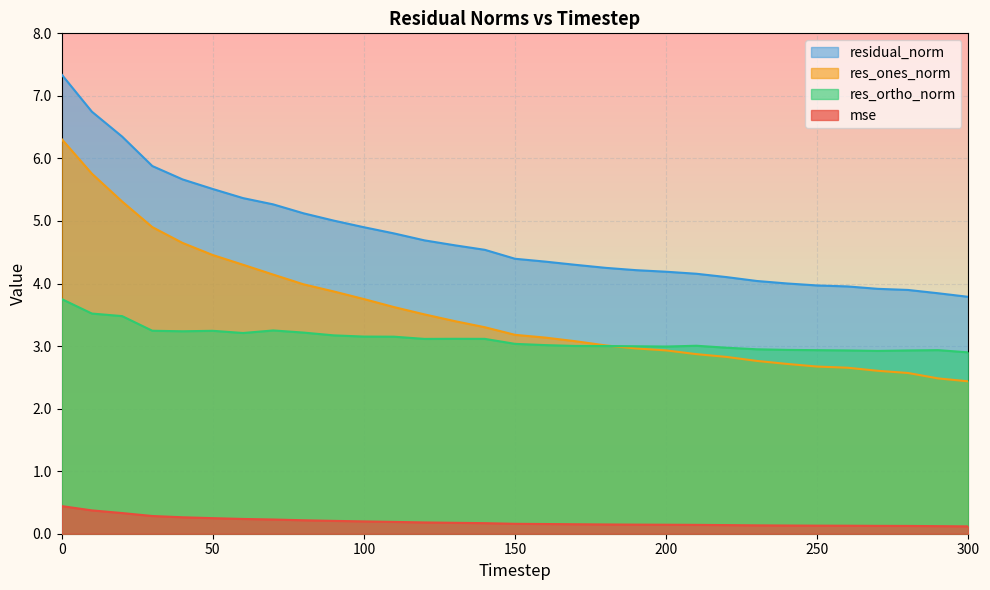

At 100, list the series in order from largest to smallest.

residual_norm, res_ones_norm, res_ortho_norm, mse